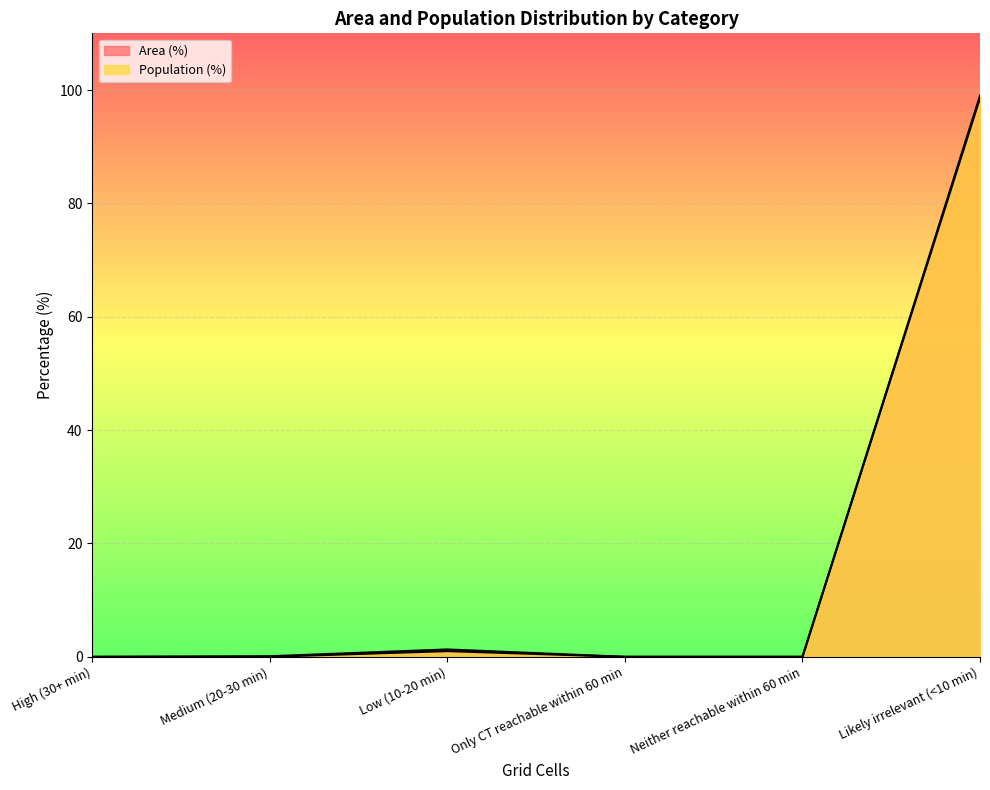

What are all the series names shown in the legend?

Area (%), Population (%)